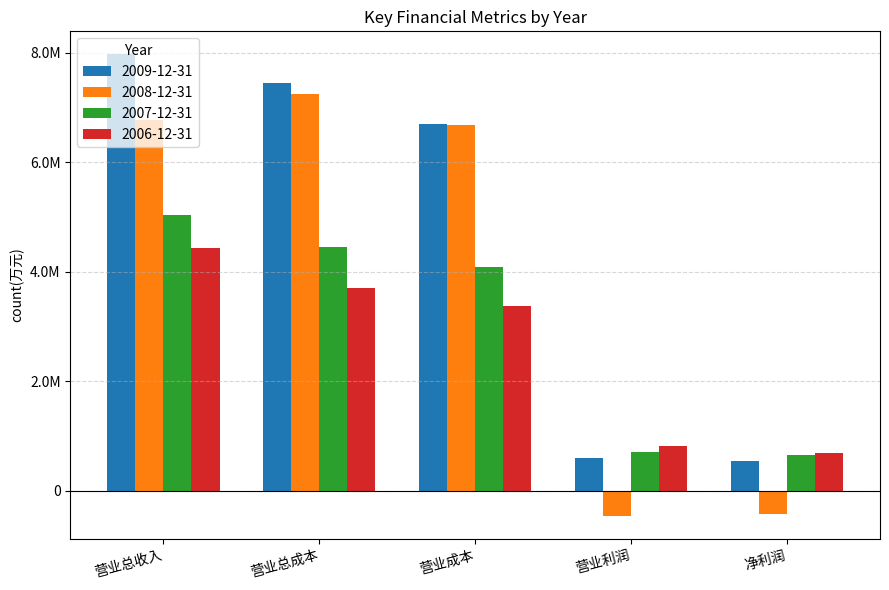

Is the value of 2007-12-31 at 营业总成本 greater than the value of 2009-12-31 at 营业总收入?

No